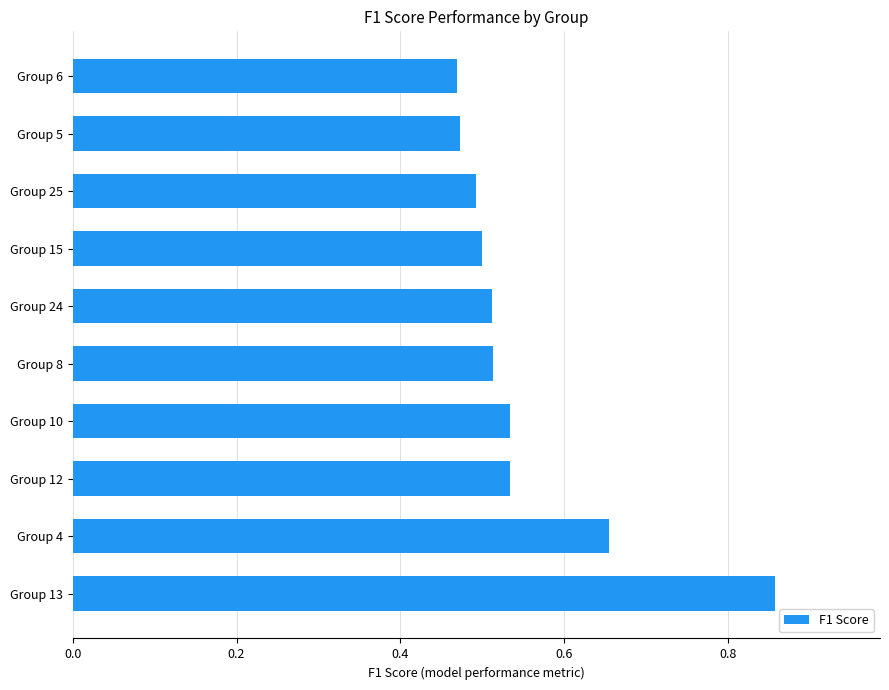

What is the sum of all values?

5.5